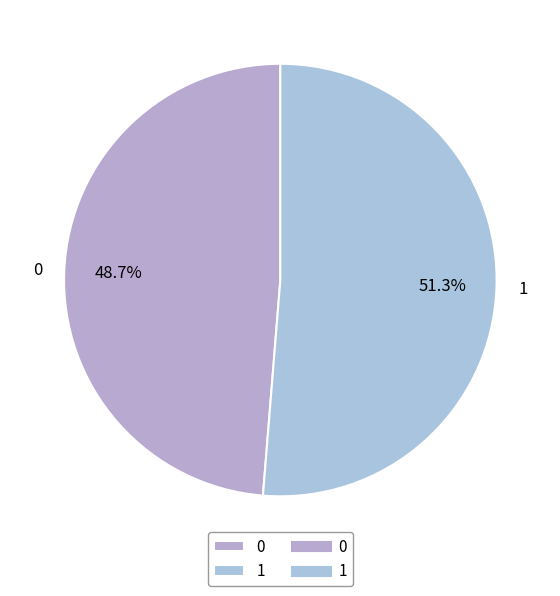

How many segments does this pie chart have?

2